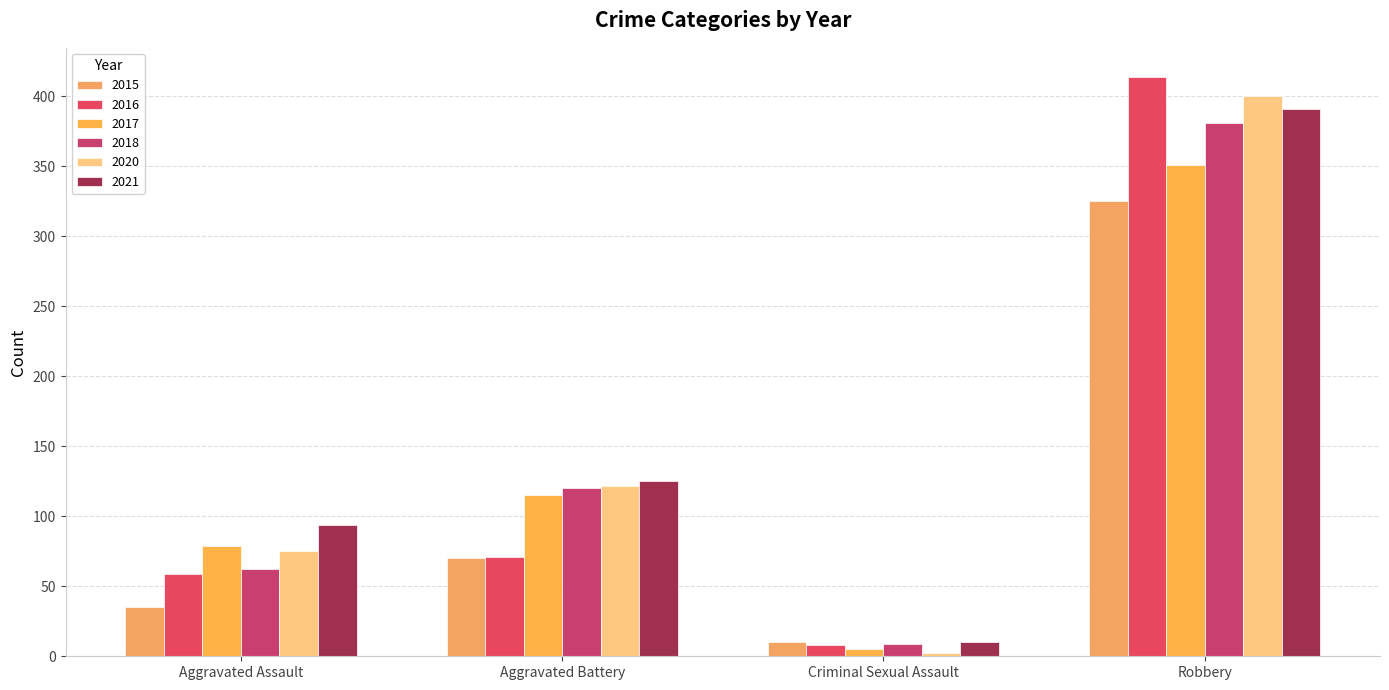

Reading left to right, list all the values displayed in this chart.

2015: Aggravated Assault=35	Aggravated Battery=70	Criminal Sexual Assault=10	Robbery=325
2016: Aggravated Assault=59	Aggravated Battery=71	Criminal Sexual Assault=8	Robbery=414
2017: Aggravated Assault=79	Aggravated Battery=115	Criminal Sexual Assault=5	Robbery=351
2018: Aggravated Assault=62	Aggravated Battery=120	Criminal Sexual Assault=9	Robbery=381
2020: Aggravated Assault=75	Aggravated Battery=122	Criminal Sexual Assault=2	Robbery=400
2021: Aggravated Assault=94	Aggravated Battery=125	Criminal Sexual Assault=10	Robbery=391